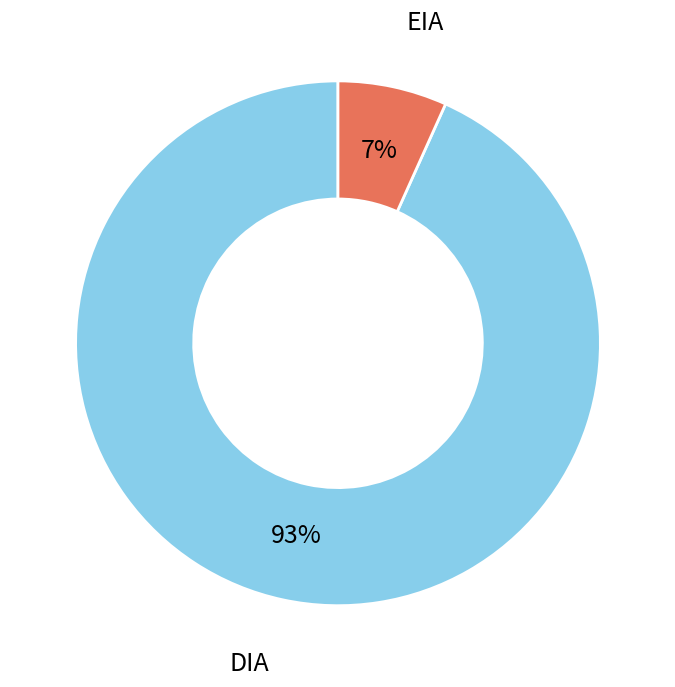

To the nearest percent, what is the average slice percentage?

50%